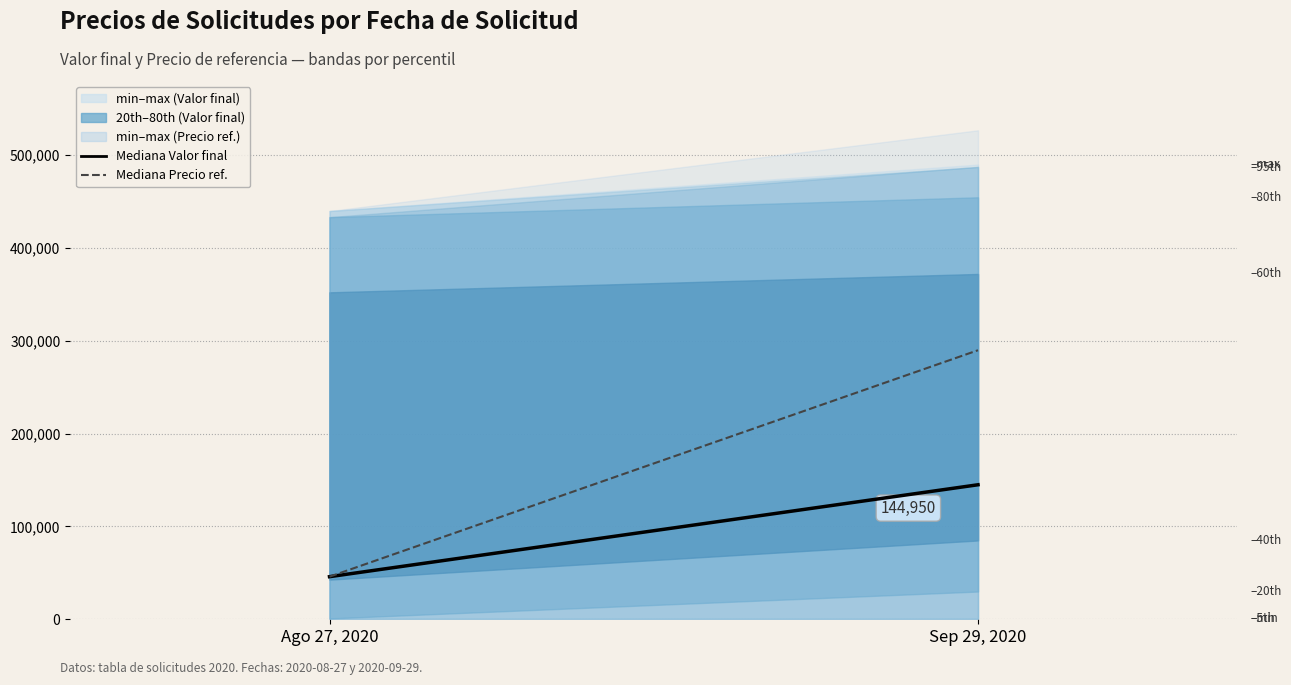

At which category is the sum across all series the highest?

Sep 29, 2020